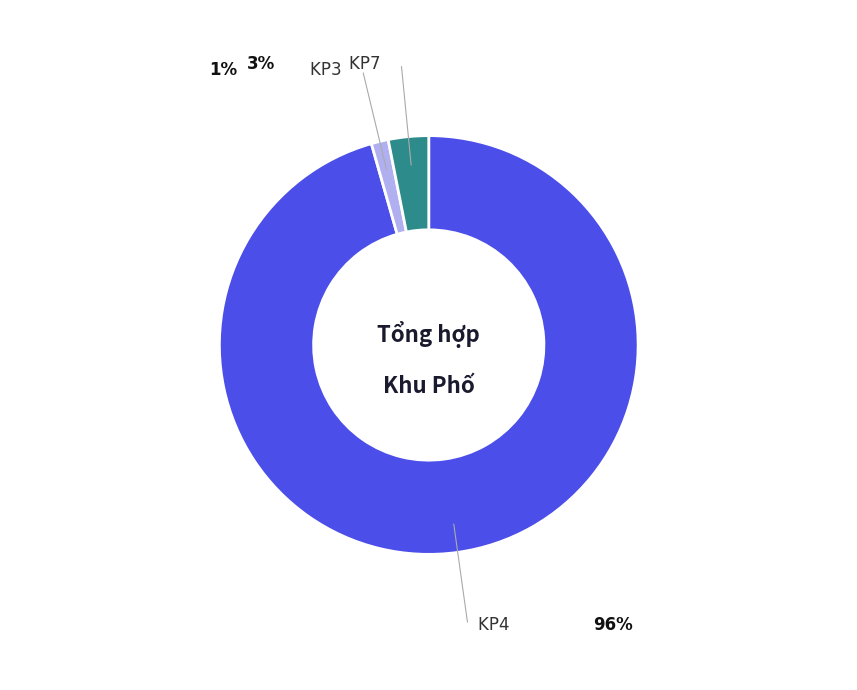

Is it true that KP4 is 96% of the pie?

True